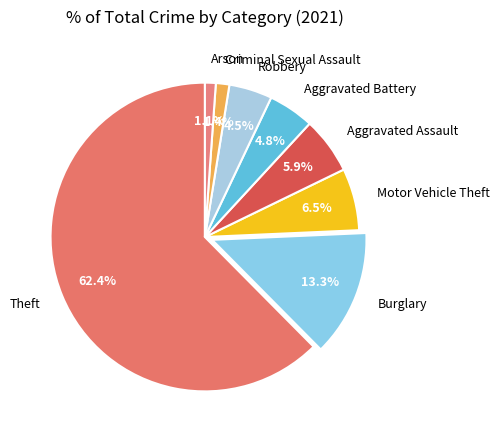

Do Burglary and Aggravated Assault together represent more than half of the pie?

No